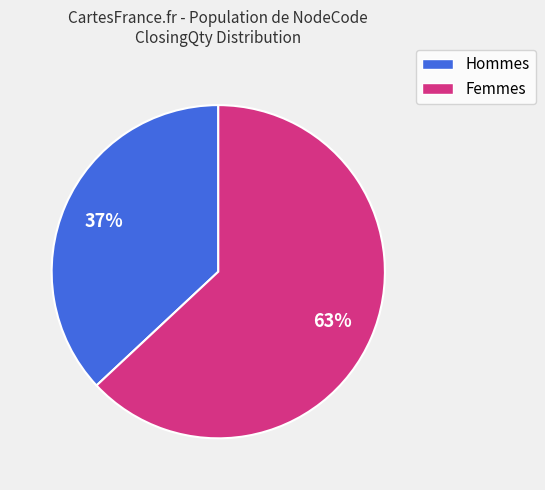

Is there a majority slice in this chart?

Yes